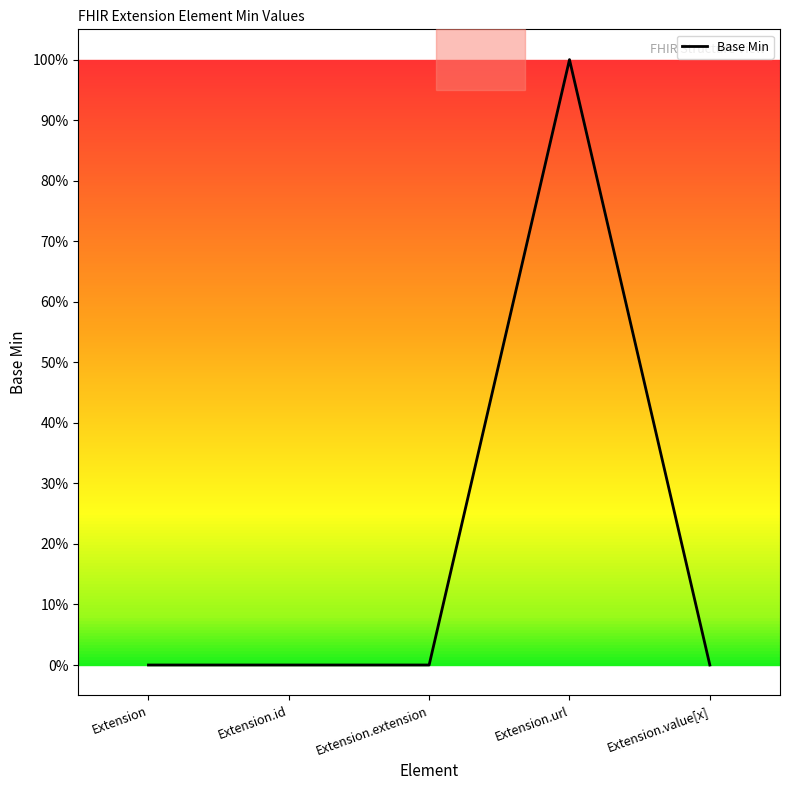

List the labels in order of value, largest first.

Extension.url, Extension, Extension.id, Extension.extension, Extension.value[x]